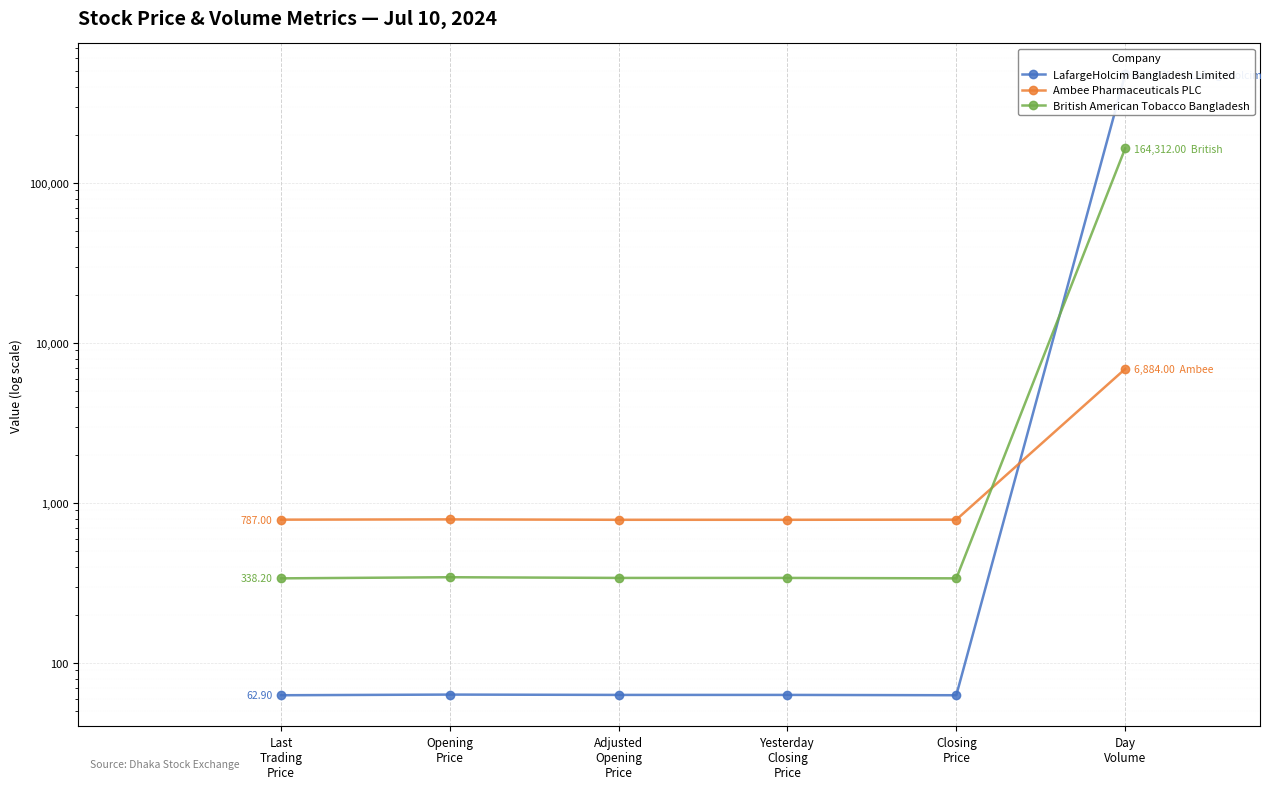

Reading right to left, what are all the values shown in this chart?

LafargeHolcim Bangladesh Limited: 476675.0	62.9	63.2	63.2	63.5	62.9
Ambee Pharmaceuticals PLC: 6884.0	787.0	785.5	785.5	790.0	787.0
British American Tobacco Bangladesh: 164312.0	338.2	340.3	340.3	343.7	338.2